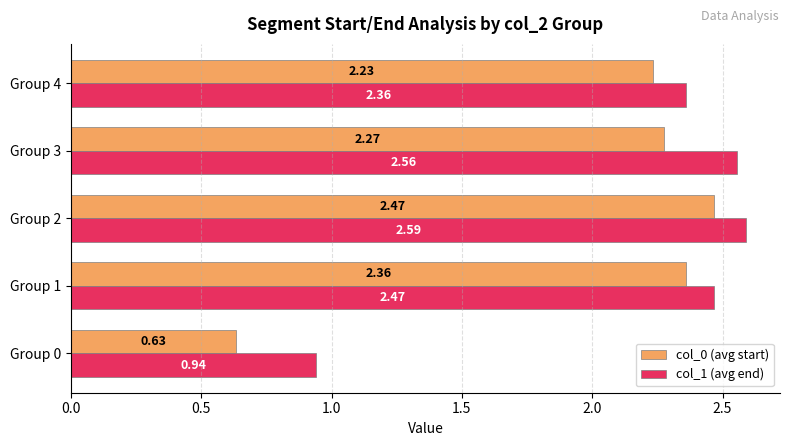

Which series has the largest total across all categories?

col_1 (avg end)